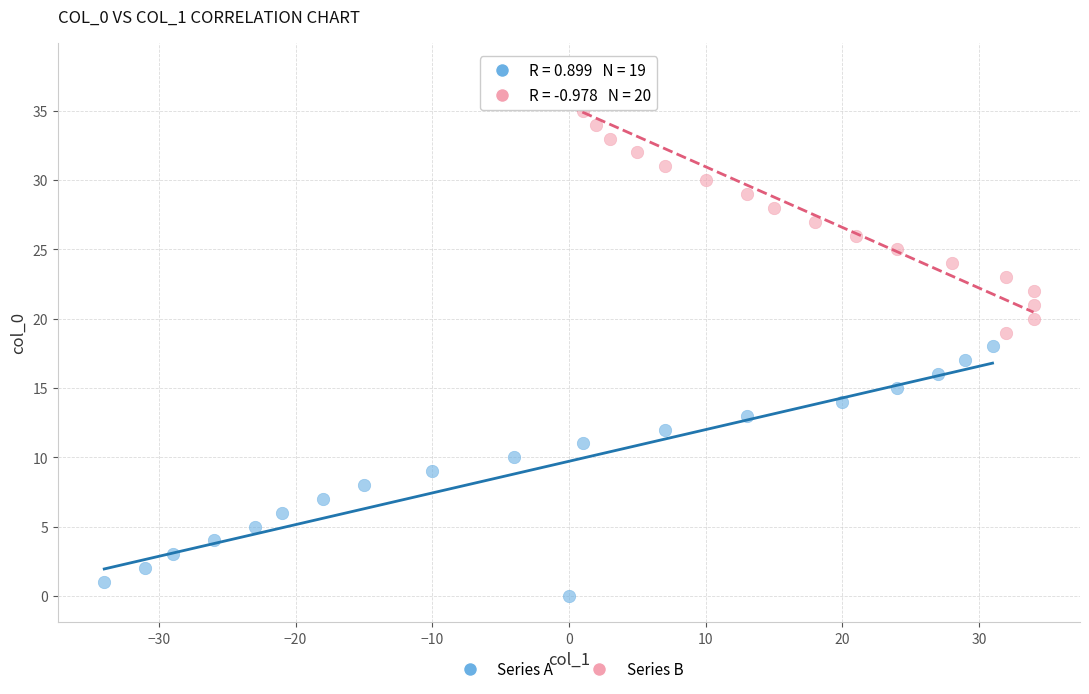

What are all the series names shown in the legend?

Series A, Series B